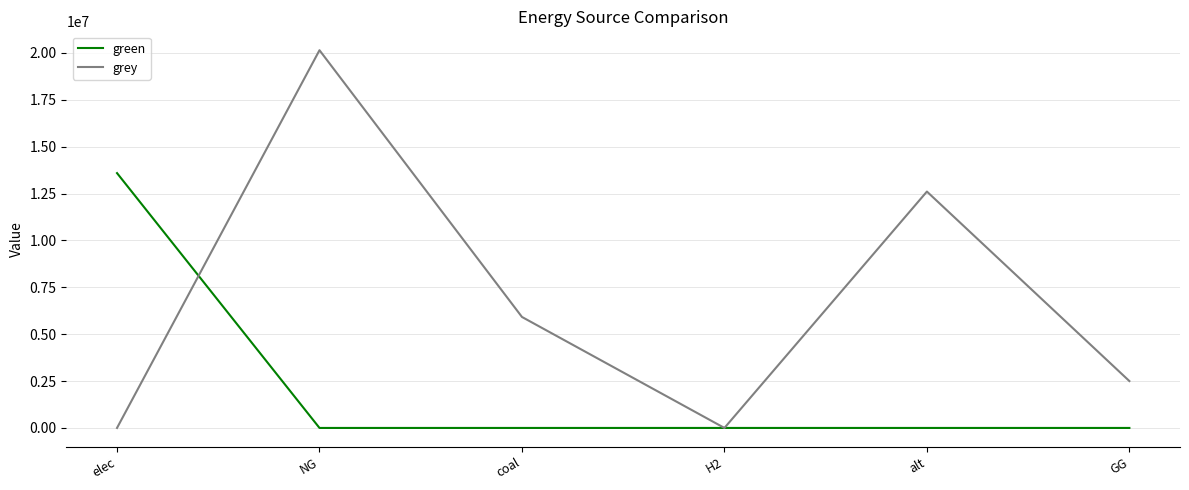

What is the maximum value shown in the chart?

20143903.5